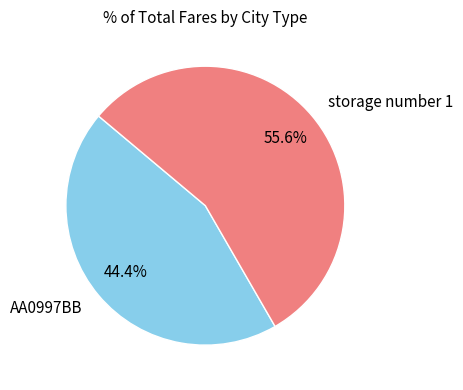

What percentage is the AA0997BB slice, to the nearest percent?

44%